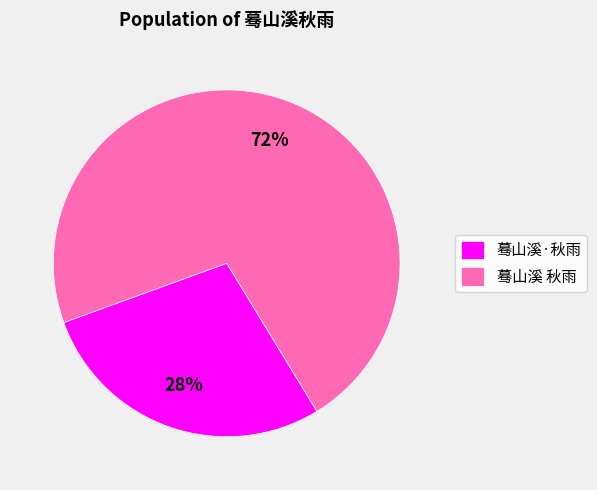

Count the number of slices in the pie.

2